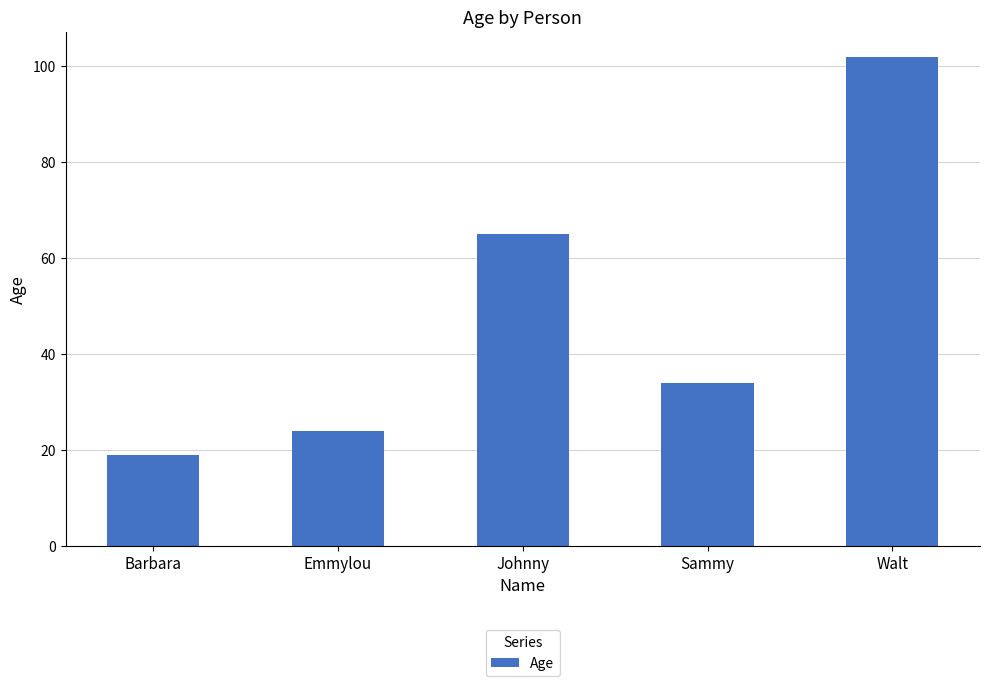

Reading right to left, list all the values displayed in this chart.

102	34	65	24	19